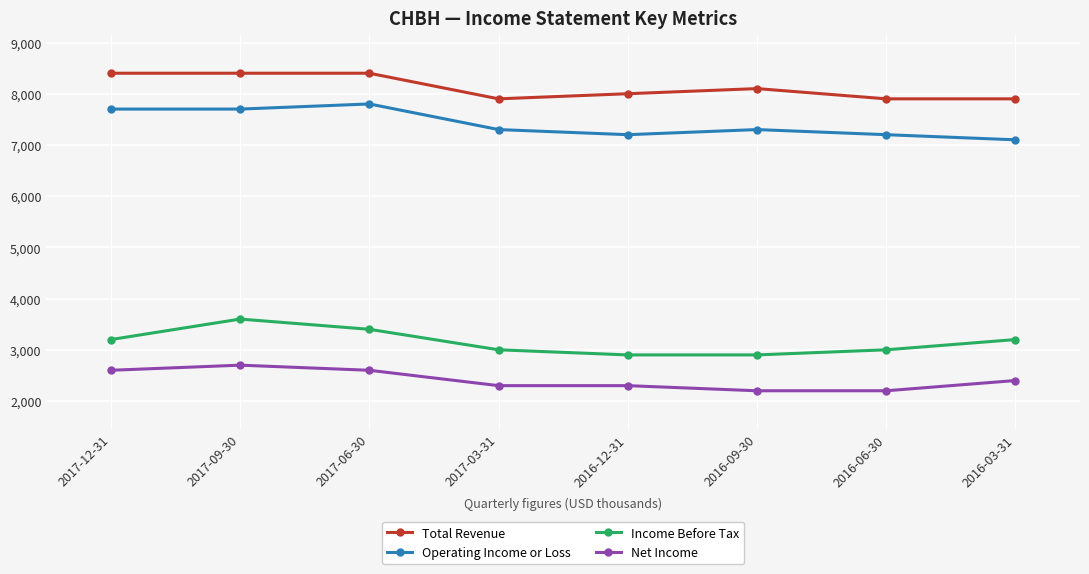

True or false: Total Revenue has more than 2 points higher than both neighbors.

False